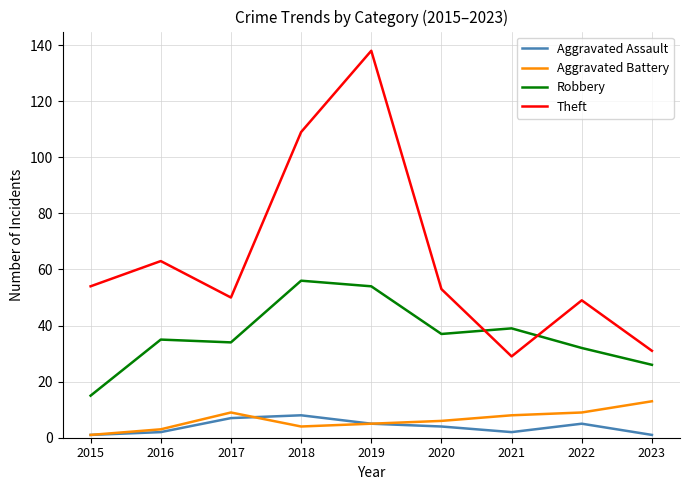

What value does the Aggravated Assault series have at 2018?

8